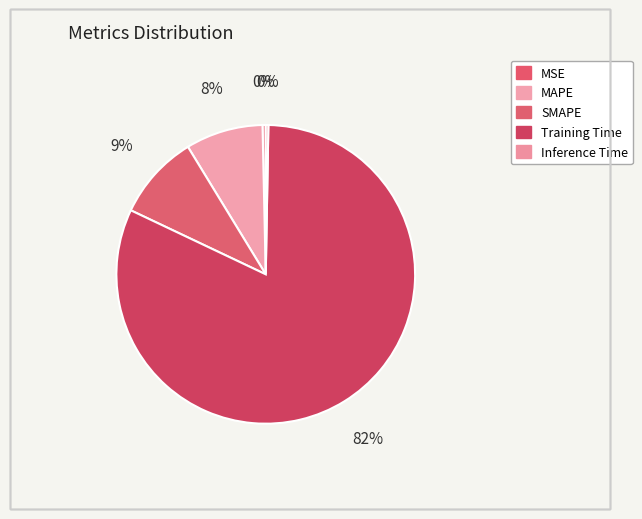

Which slice represents more than half of the pie?

Training Time